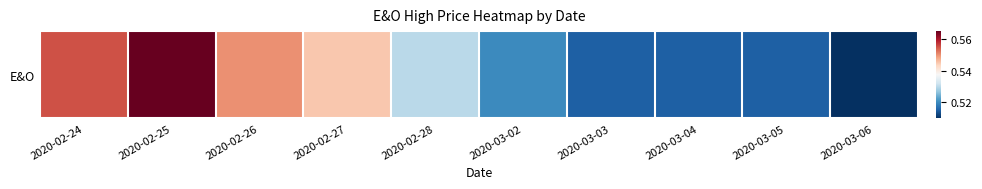

What is the maximum value shown in the chart?

0.6